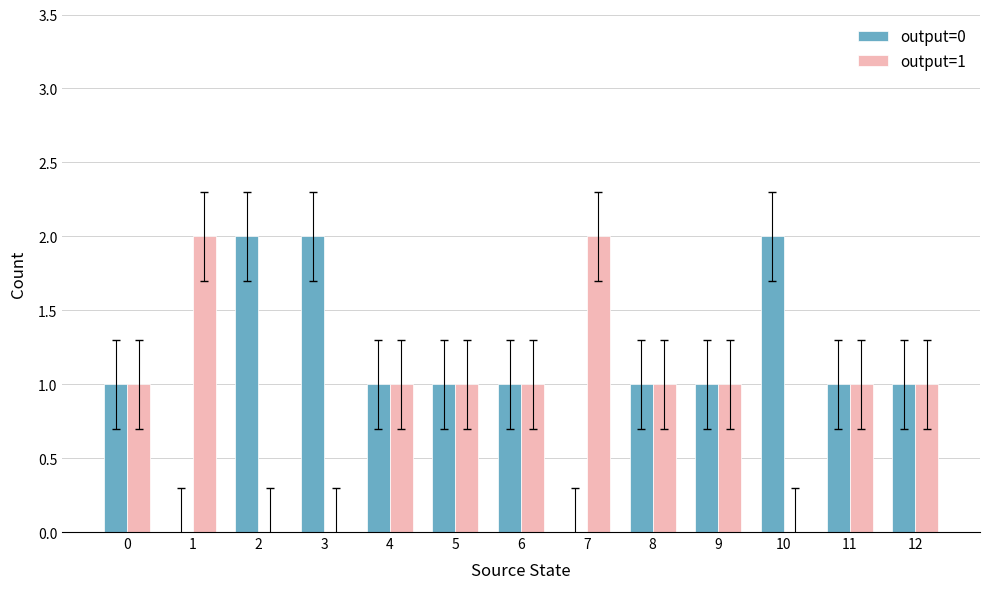

Which series has the largest total across all categories?

output=0